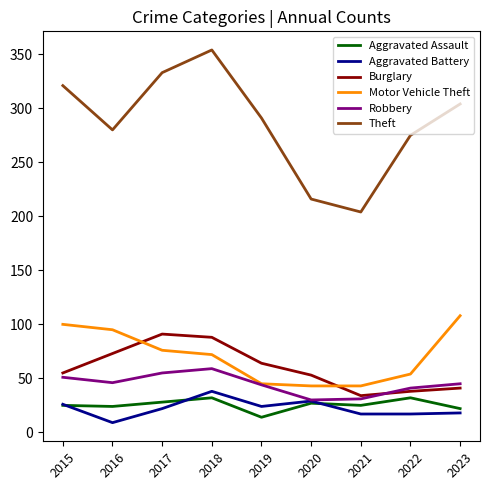

How many times do Motor Vehicle Theft and Burglary cross each other?

2